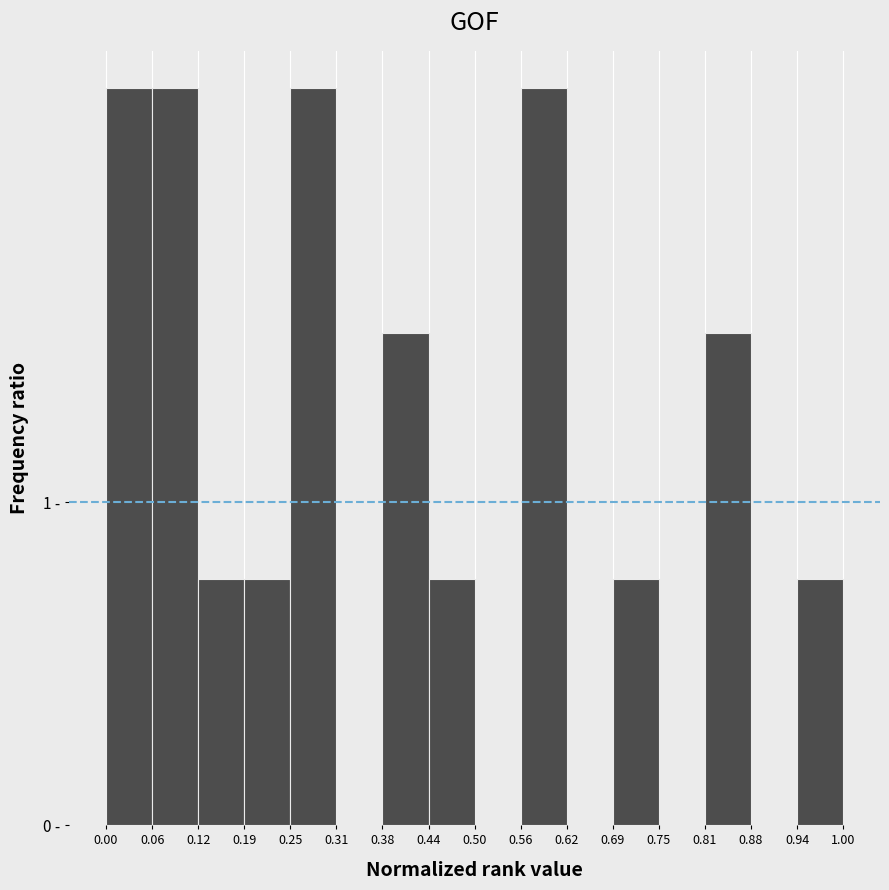

Are the bars horizontal?

No